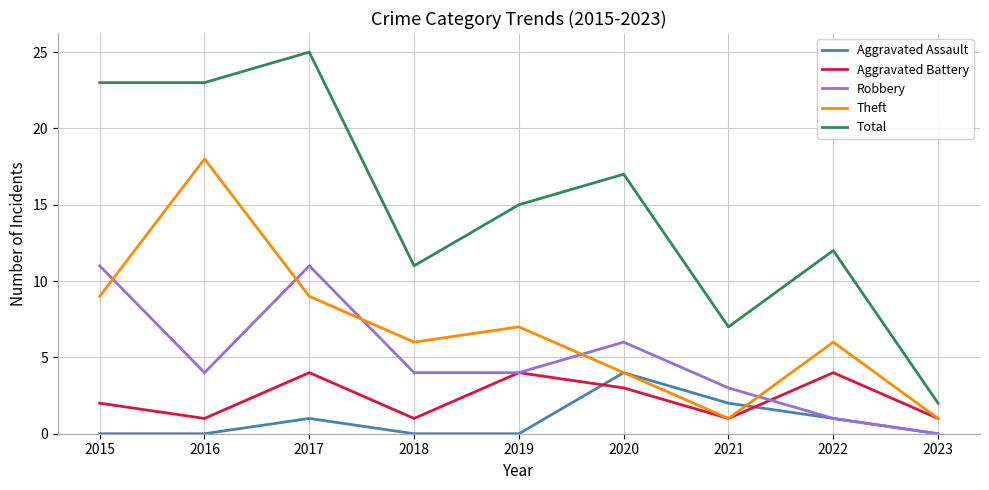

How many distinct data groups are displayed?

5